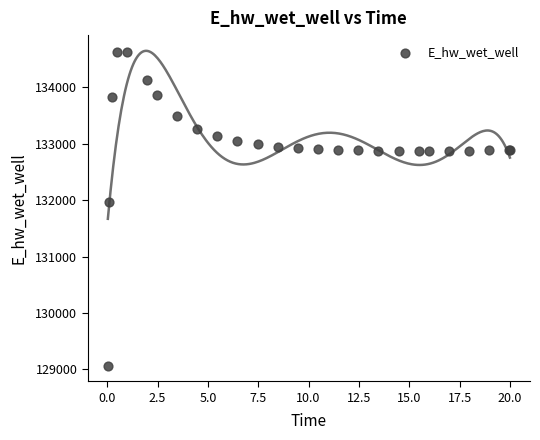

What Y value in the scatter plot is closest to 131848?

131969.7